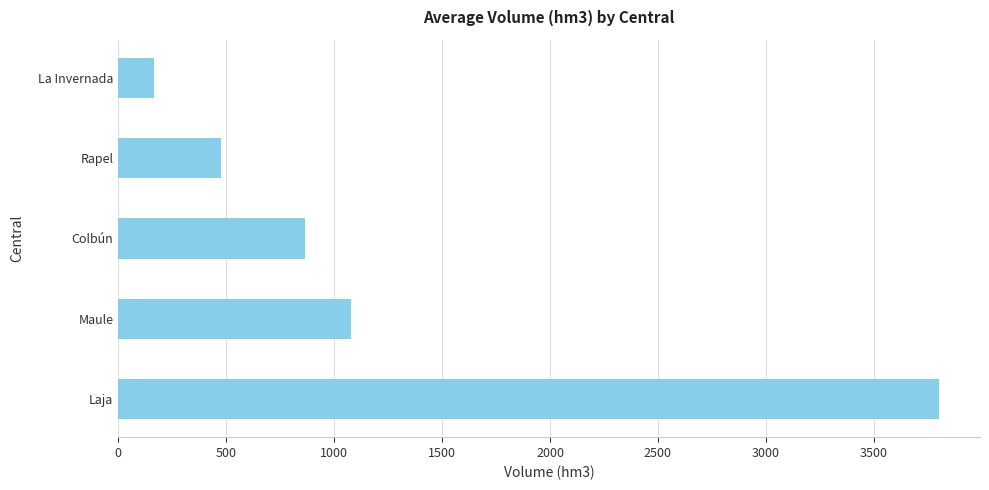

What is the change in value from Rapel to La Invernada?

-309.7